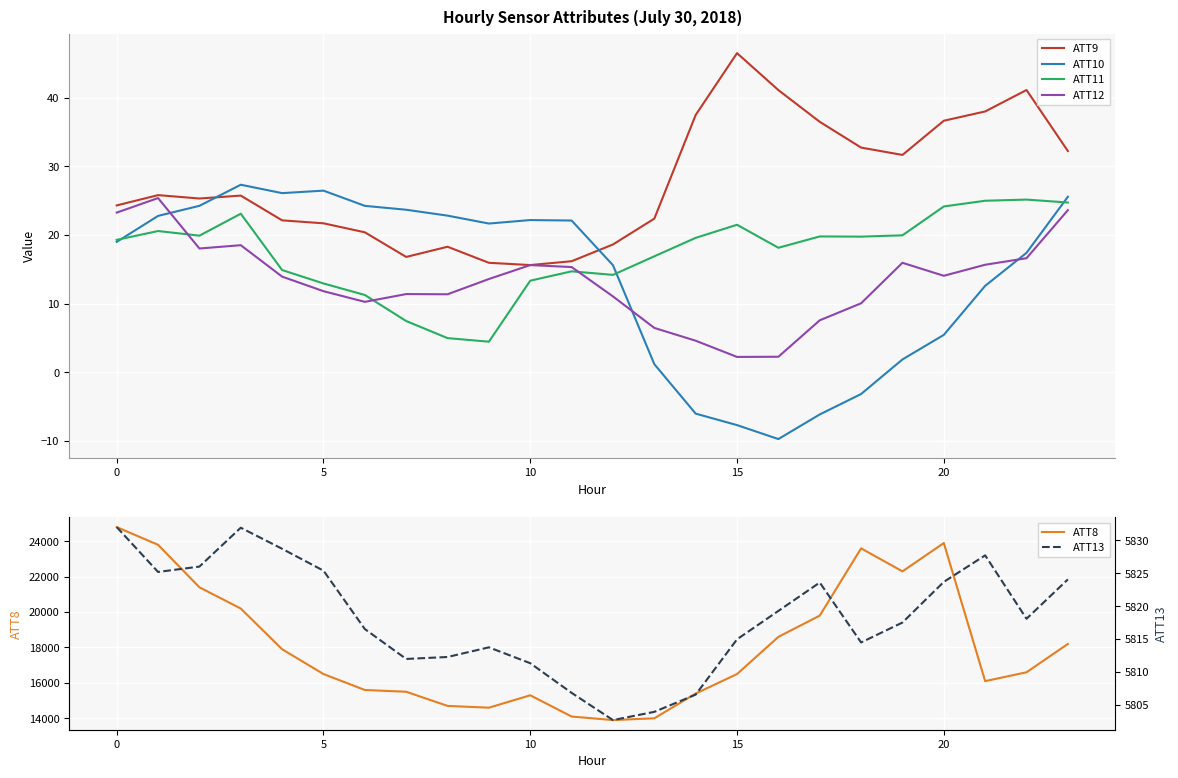

The ATT11 series shows 8.4 at 5. True or false?

False